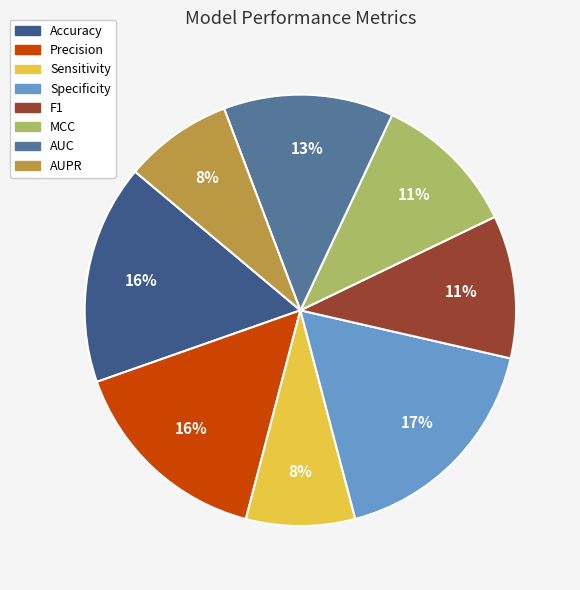

To the nearest percent, what is the combined percentage of AUPR and Sensitivity?

16%